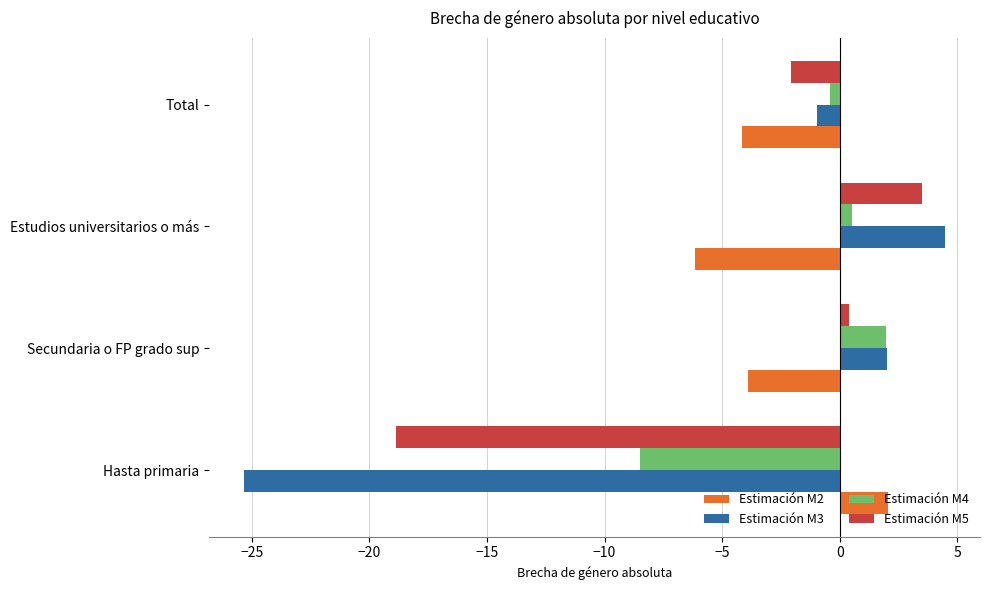

What is the difference between the maximum and minimum values in the Estimación M5 series?

22.4